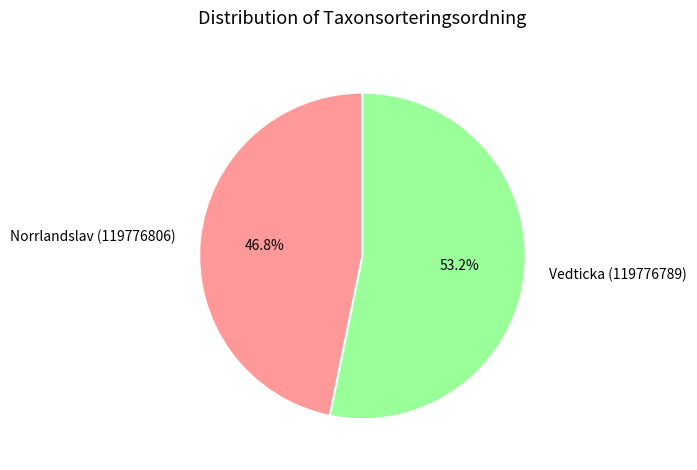

To the nearest percent, what is the difference between the largest and smallest slice percentages?

6%